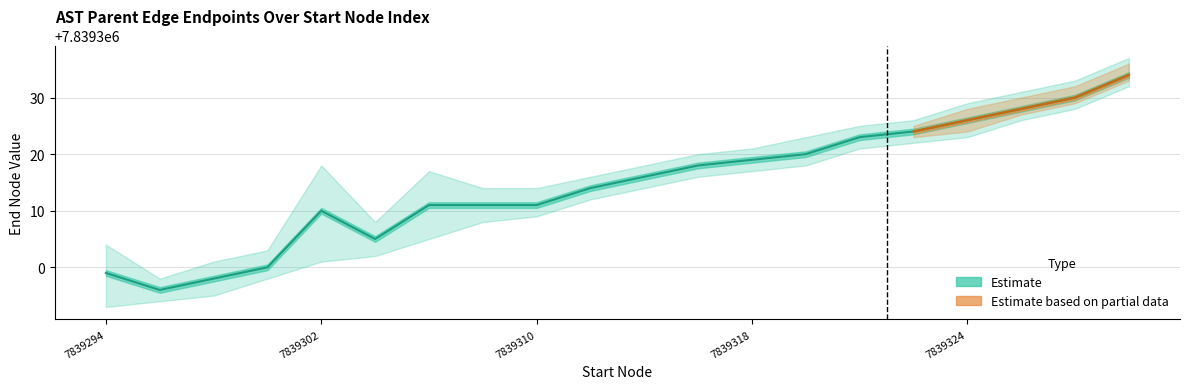

What is the approximate value at 6, to the nearest 5?

7839310